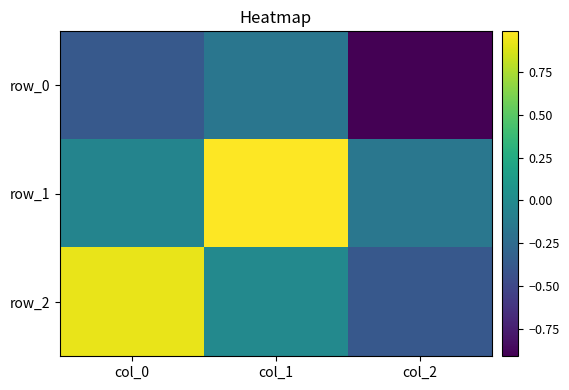

The value of row_0 at col_1 is -0.2. True or false?

False